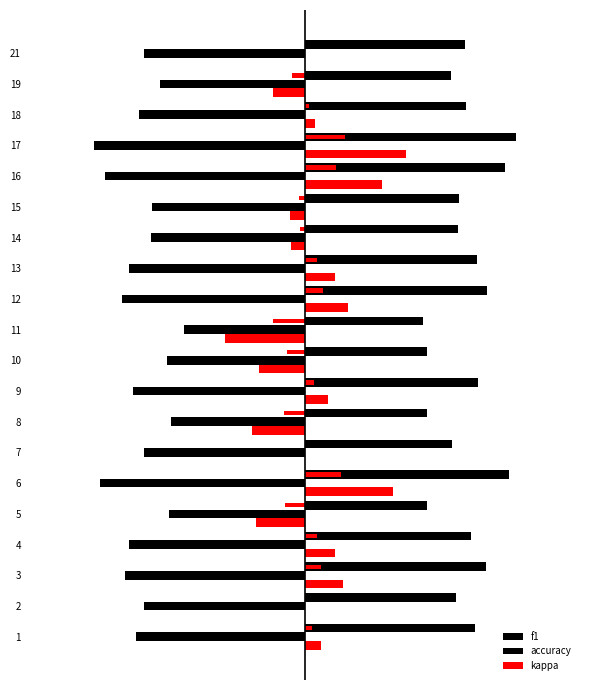

Reading right to left, what are all the values shown in this chart?

f1: 0.5	0.4	0.5	0.7	0.6	0.5	0.5	0.5	0.6	0.4	0.4	0.5	0.4	0.5	0.6	0.4	0.5	0.6	0.5	0.5
accuracy: -0.5	-0.5	-0.5	-0.7	-0.6	-0.5	-0.5	-0.5	-0.6	-0.4	-0.4	-0.5	-0.4	-0.5	-0.6	-0.4	-0.5	-0.6	-0.5	-0.5
kappa: 0.0	-0.1	0.0	0.3	0.2	-0.0	-0.0	0.1	0.1	-0.2	-0.1	0.1	-0.2	0.0	0.3	-0.2	0.1	0.1	0.0	0.0